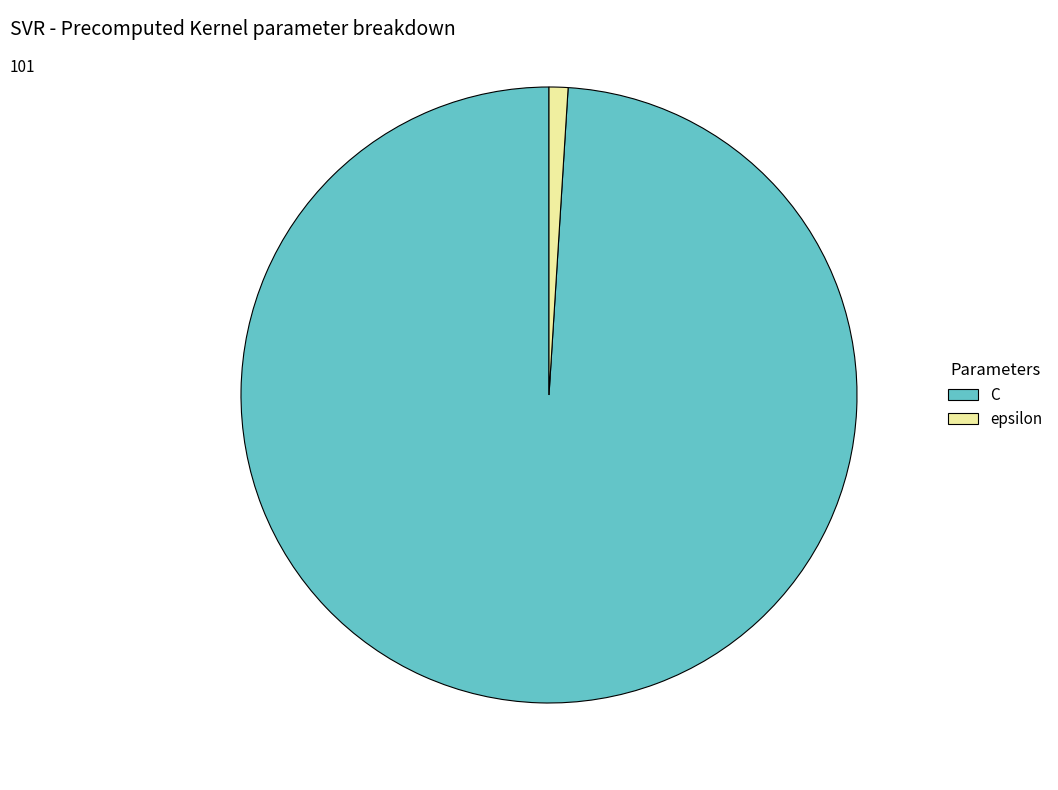

Rank the categories by value from lowest to highest.

epsilon, C